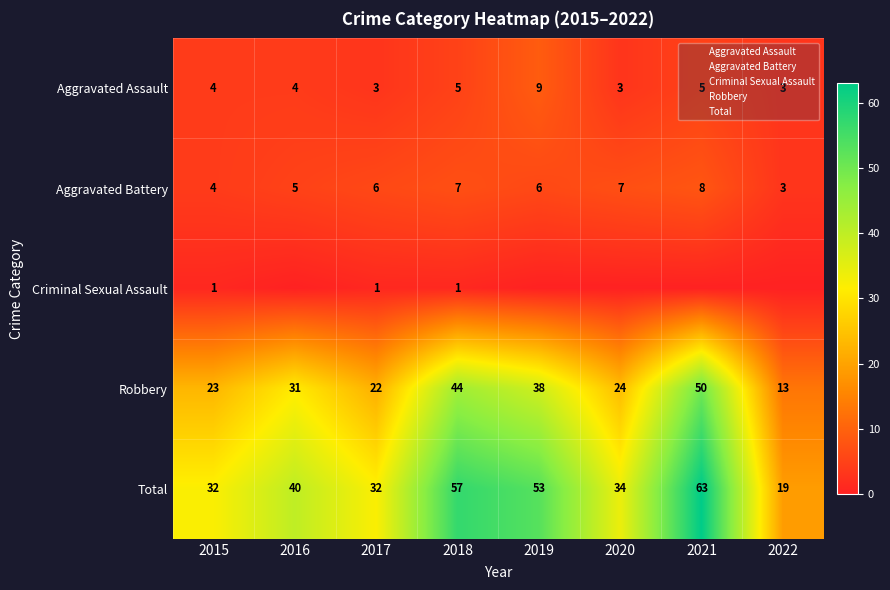

What is the sum of the Aggravated Battery values at 2017 and 2022?

9